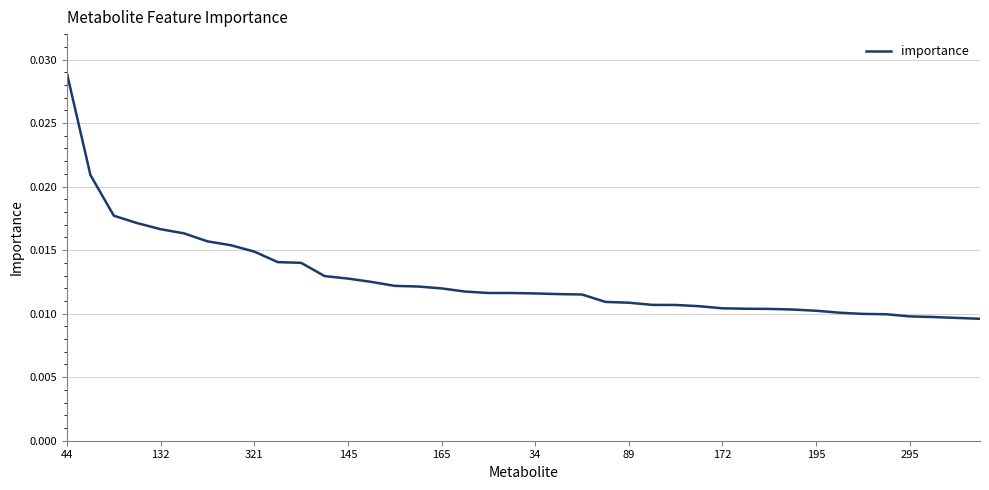

Which label corresponds to the largest value in the chart?

44